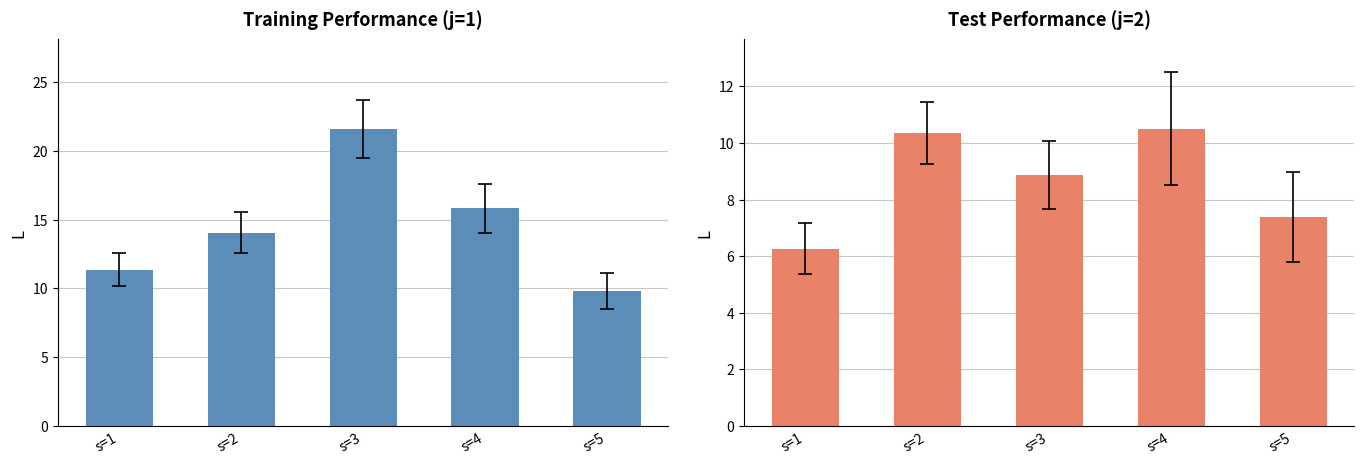

Rank the categories by Training (L) value from lowest to highest.

s=5, s=1, s=2, s=4, s=3